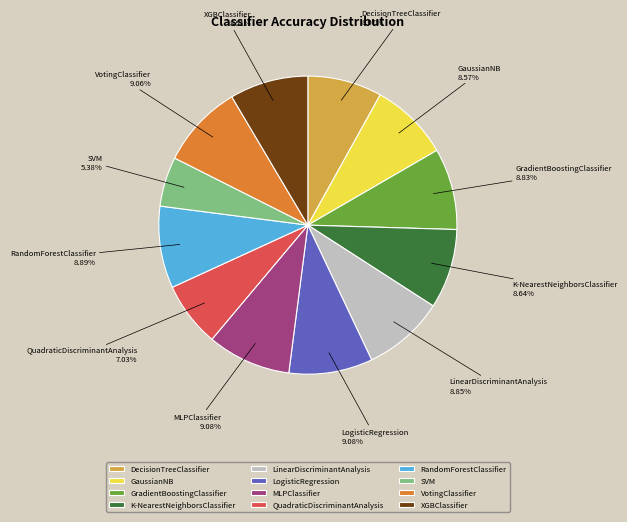

Does any single category account for the majority?

No